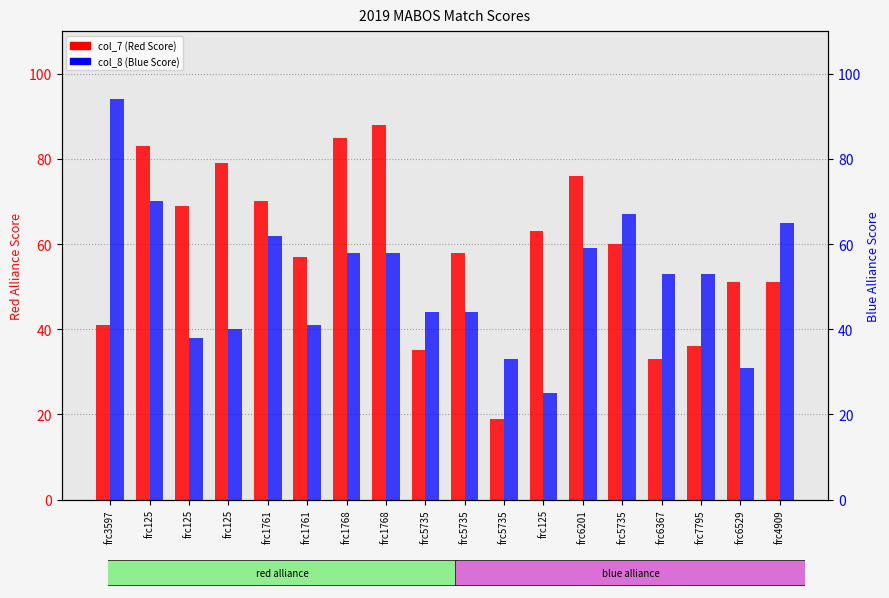

At which category is the sum across all series the highest?

frc125